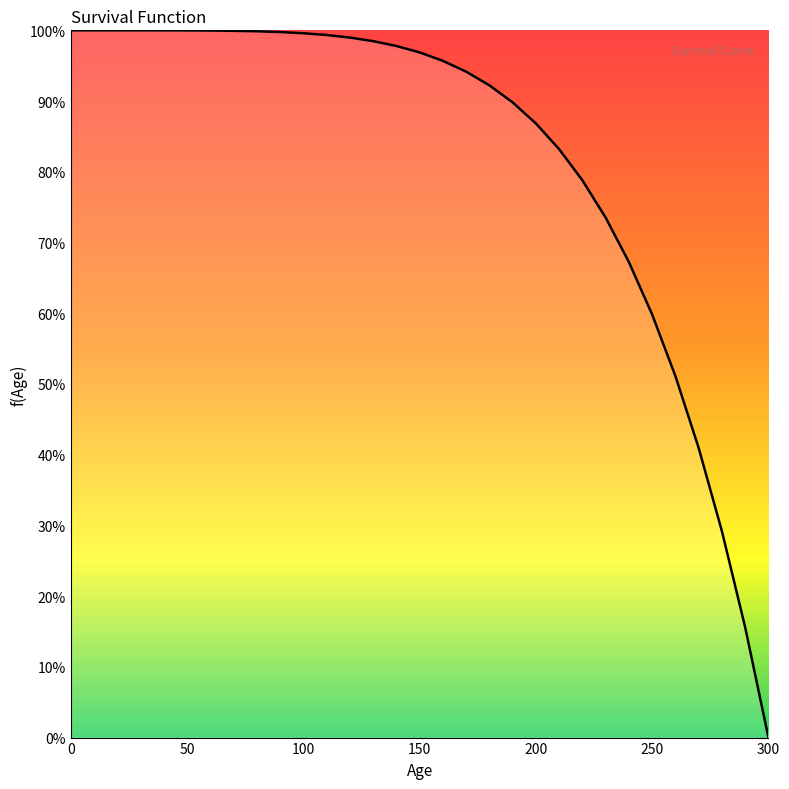

What is the value of the 23rd point from the left?

0.8